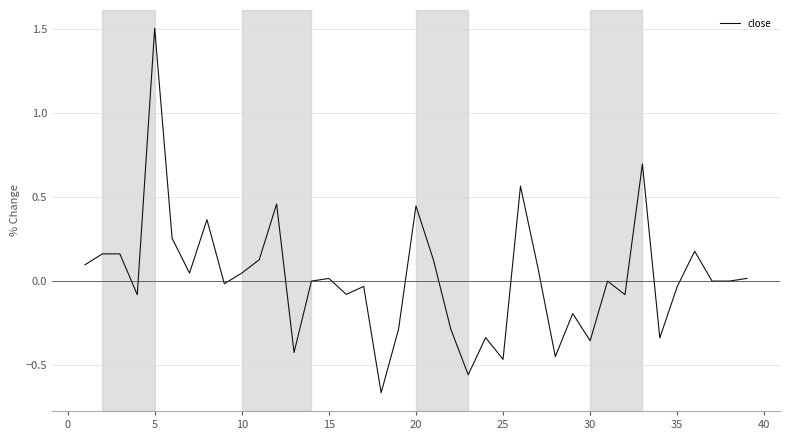

What is the greatest value displayed?

1.5